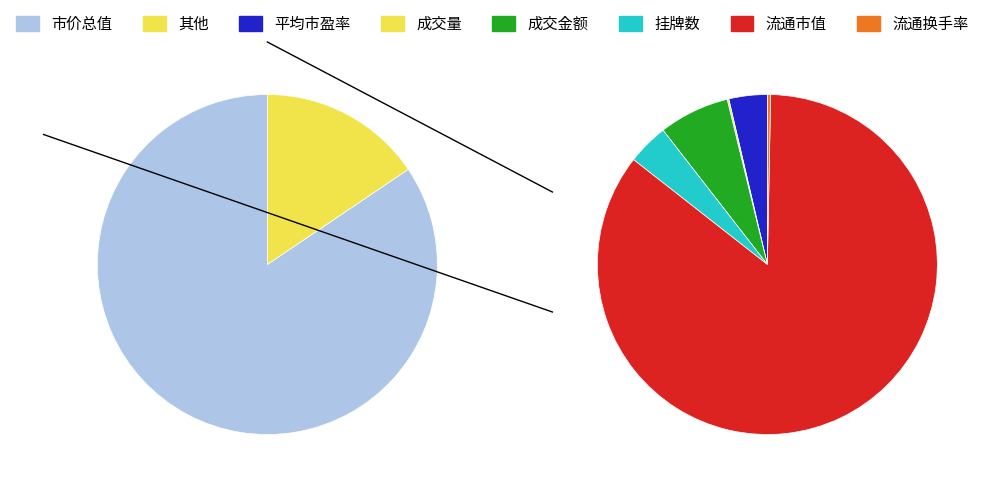

True or false: 流通换手率 accounts for 13% of the total.

False